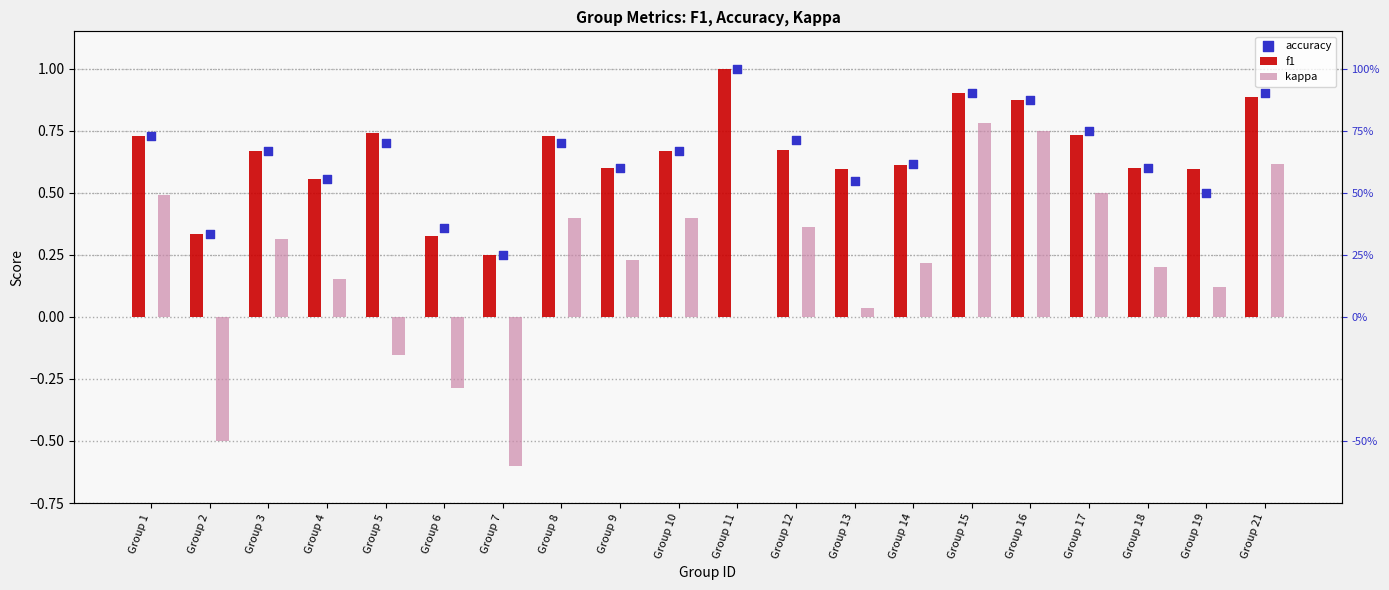

At which category is the sum across all series the highest?

Group 15